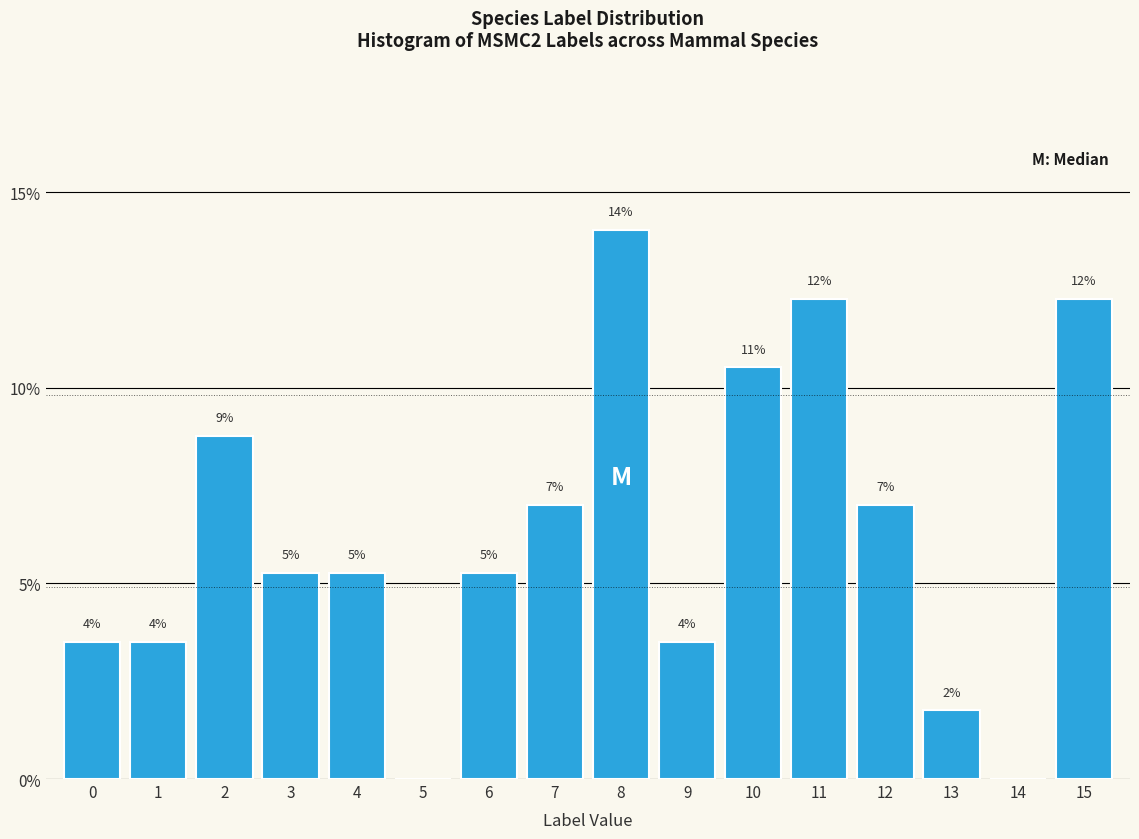

Are the bars horizontal?

No